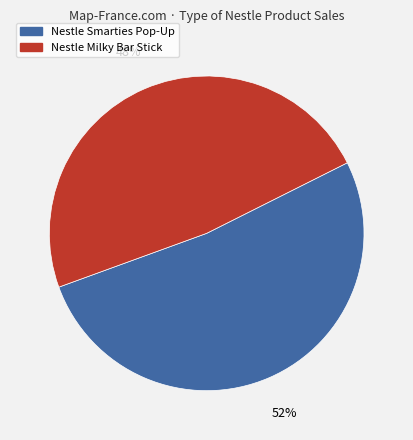

To the nearest percent, what is the difference between the largest and smallest slice percentages?

4%